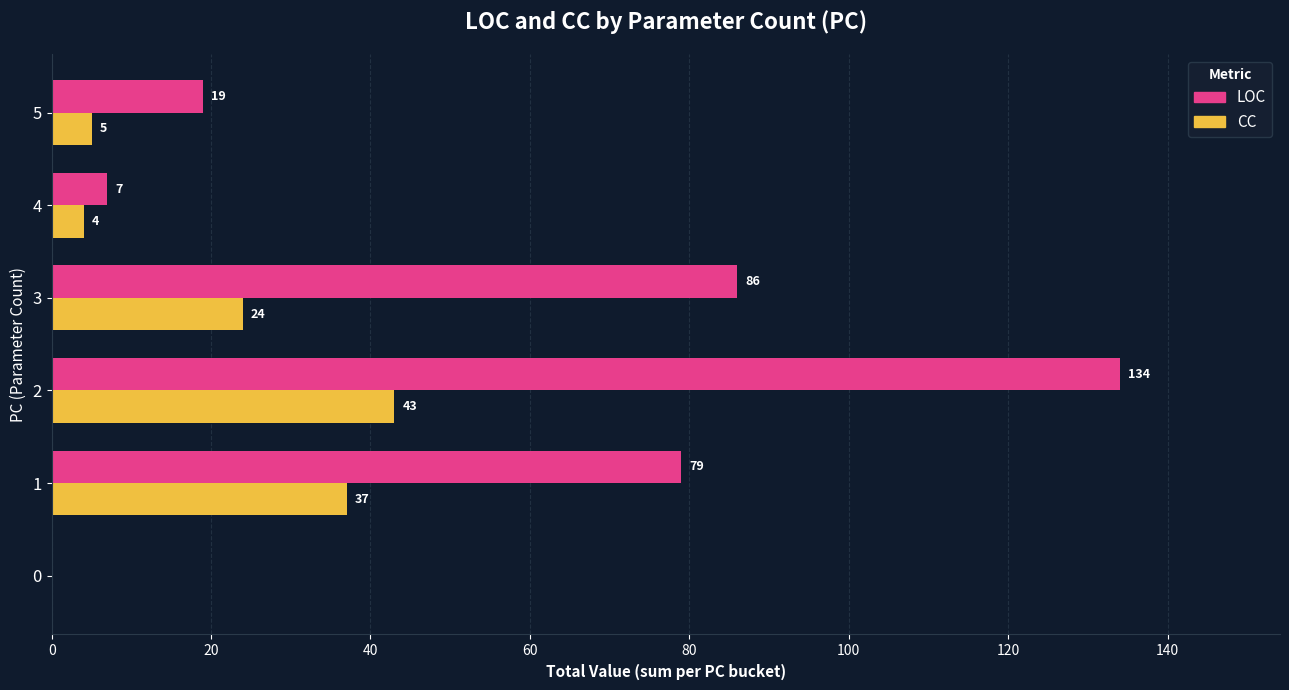

Is the value of CC at 5 greater than the value of LOC at 5?

No